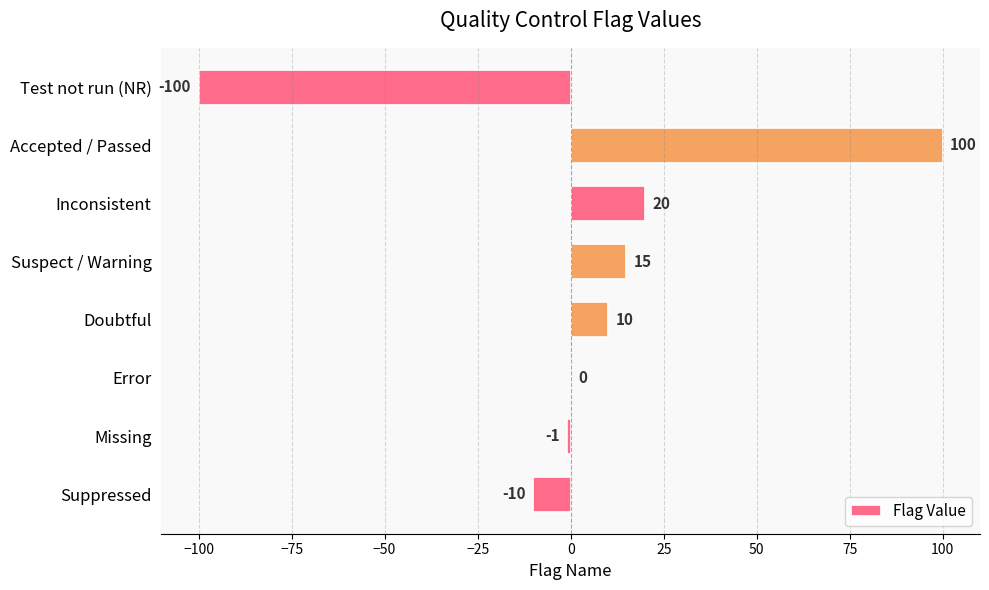

What is the sum of the values at Inconsistent and Test not run (NR)?

-80